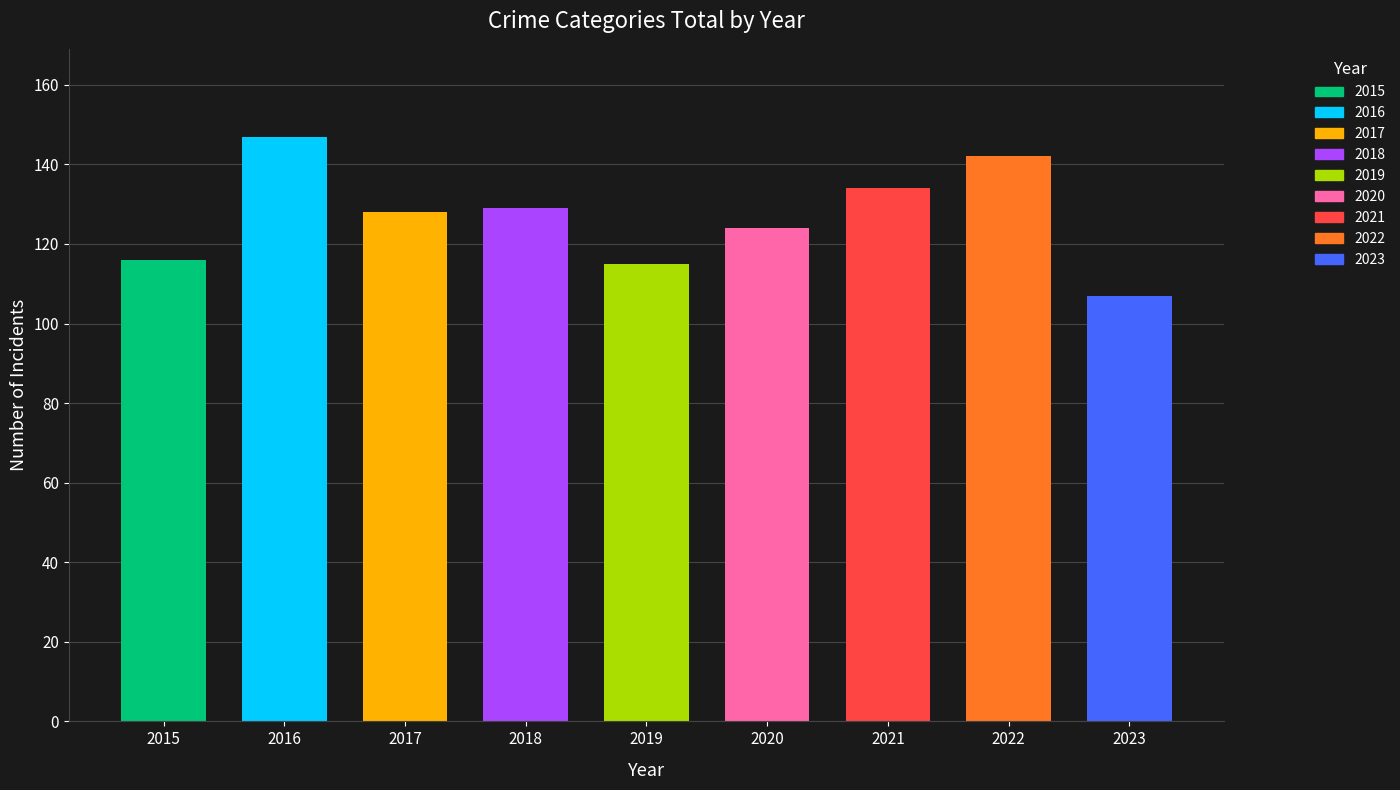

What is the value of the 8th bar from the left?

142